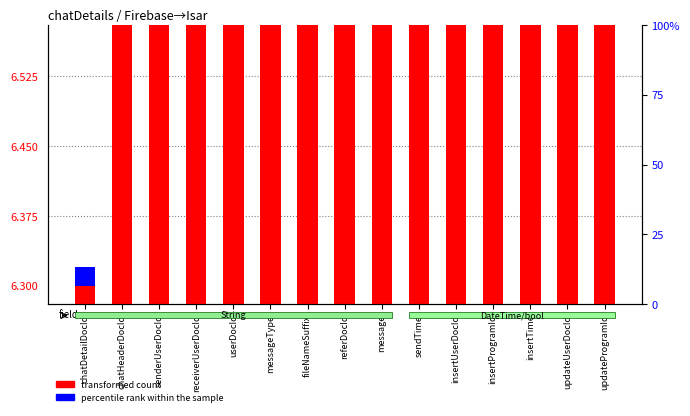

What is the sum of the percentile rank within the sample values at fileNameSuffix and receiverUserDocId?

0.1